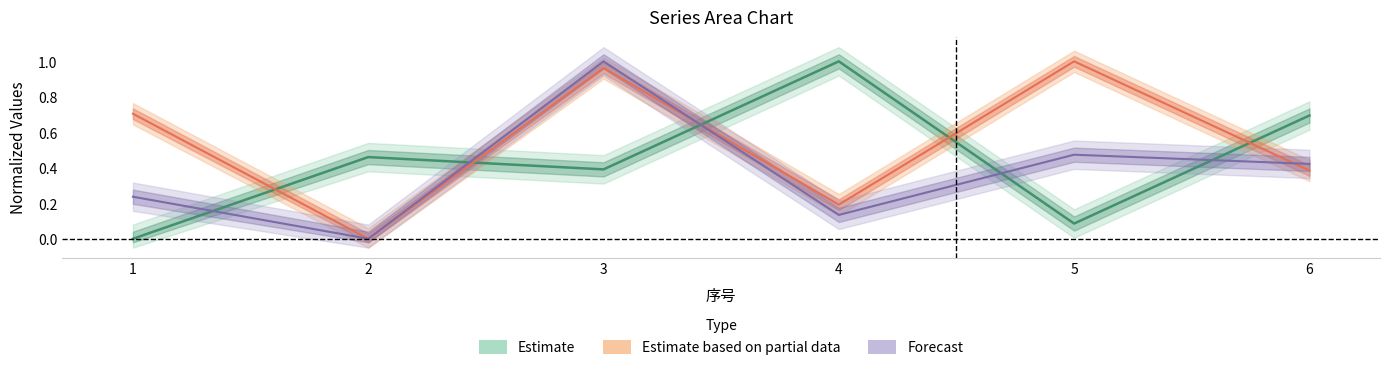

At how many categories does at least one series exceed 0?

6